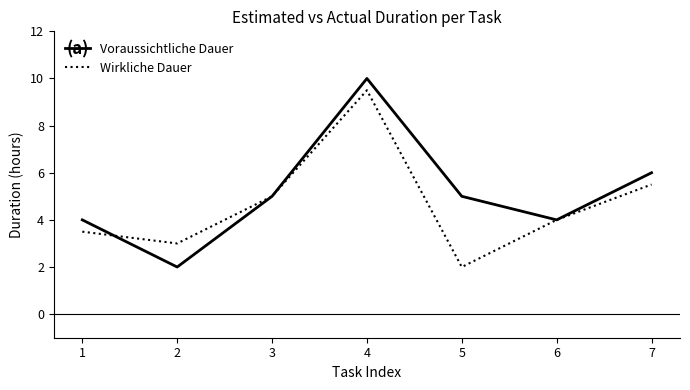

What is the total value across all series at 2?

5.0